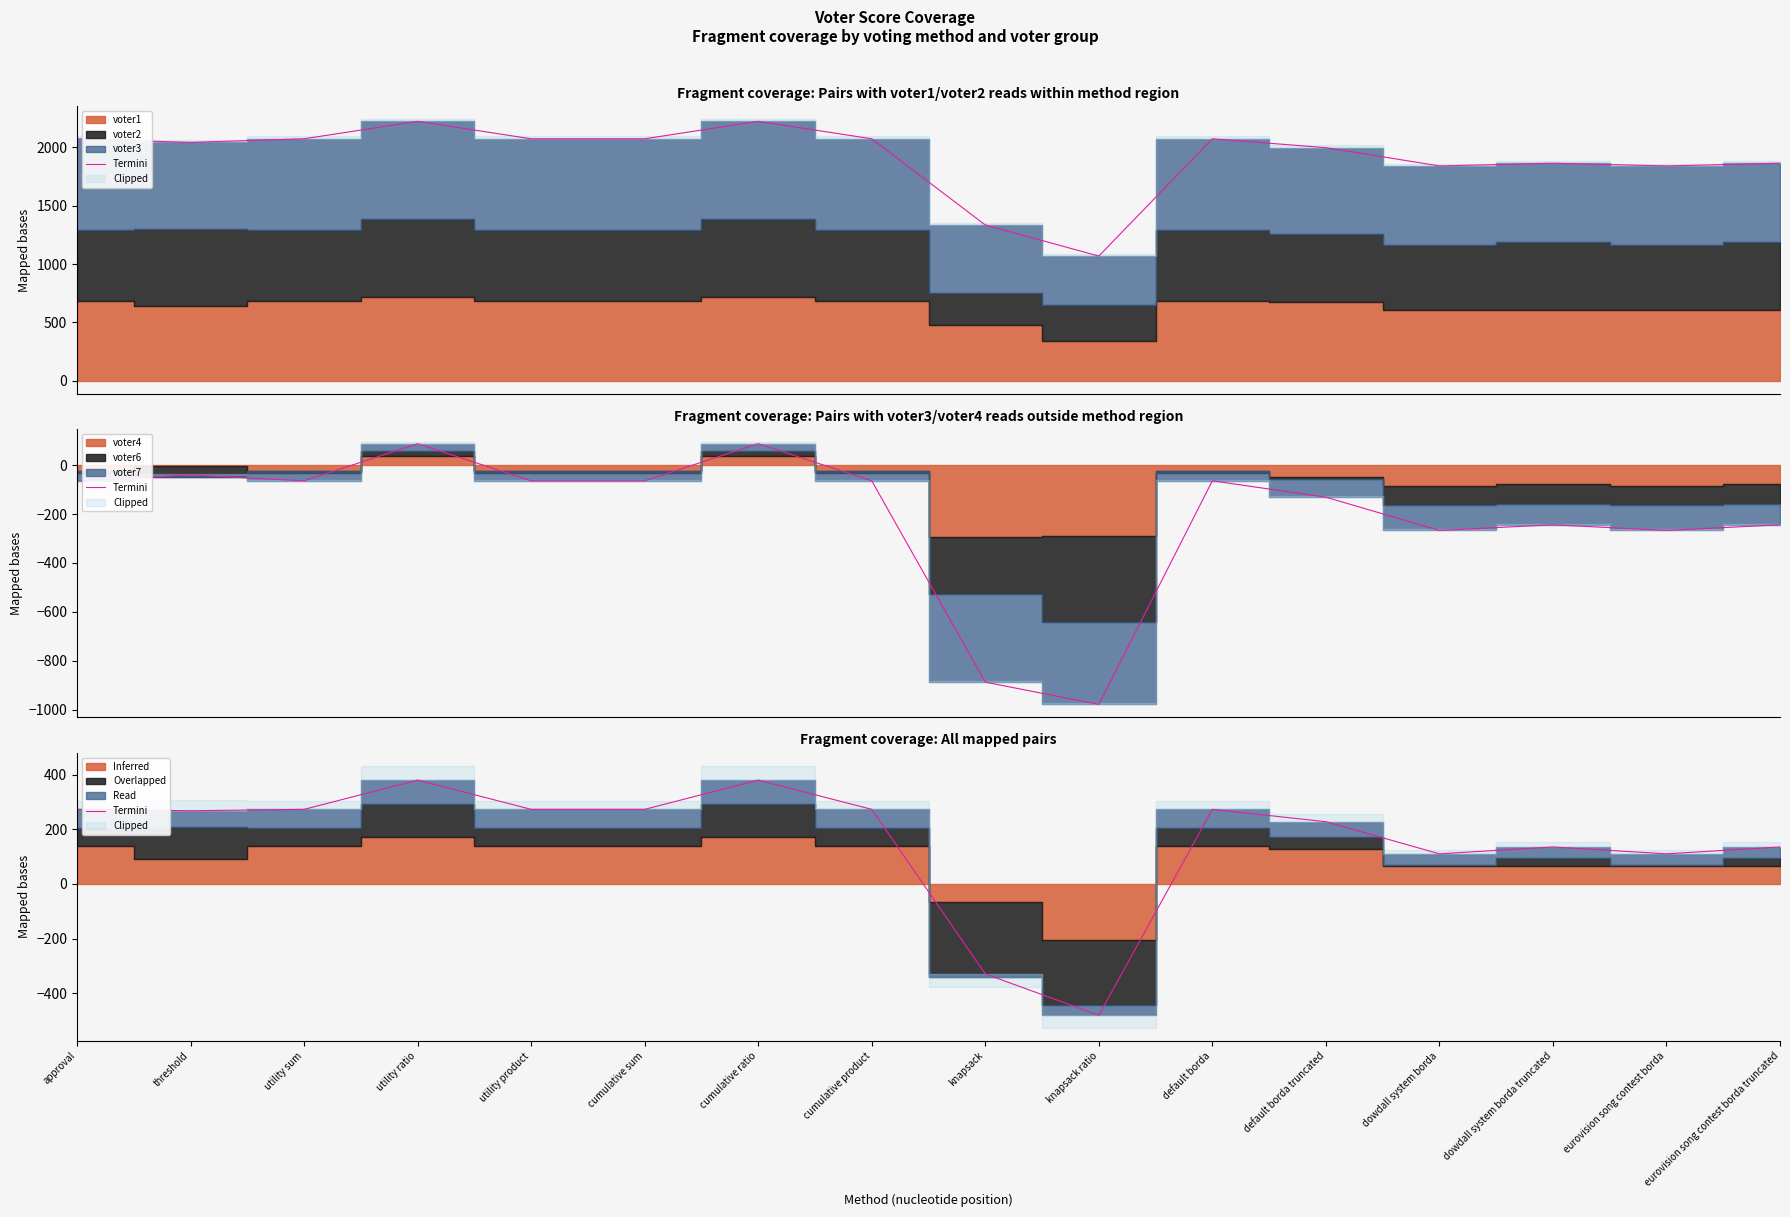

True or false: the data shows 412.4 at threshold.

False